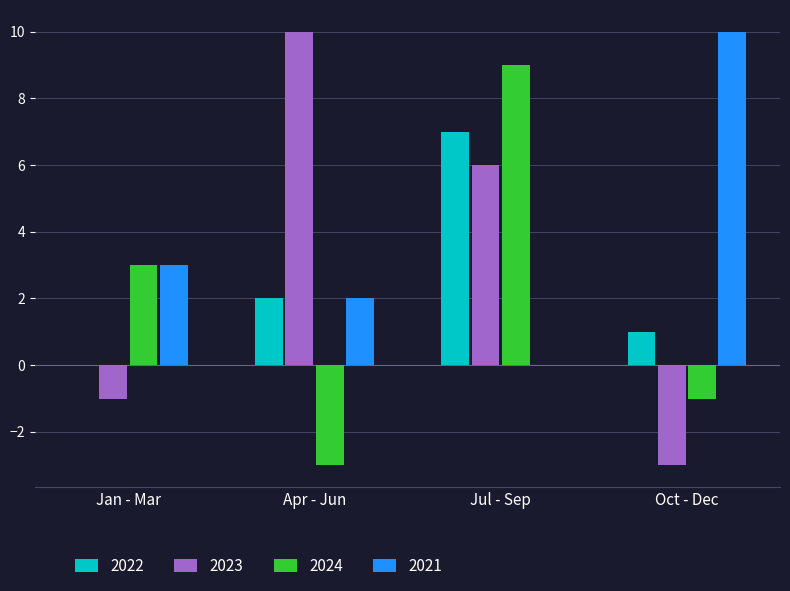

What are all the series names shown in the legend?

2022, 2023, 2024, 2021